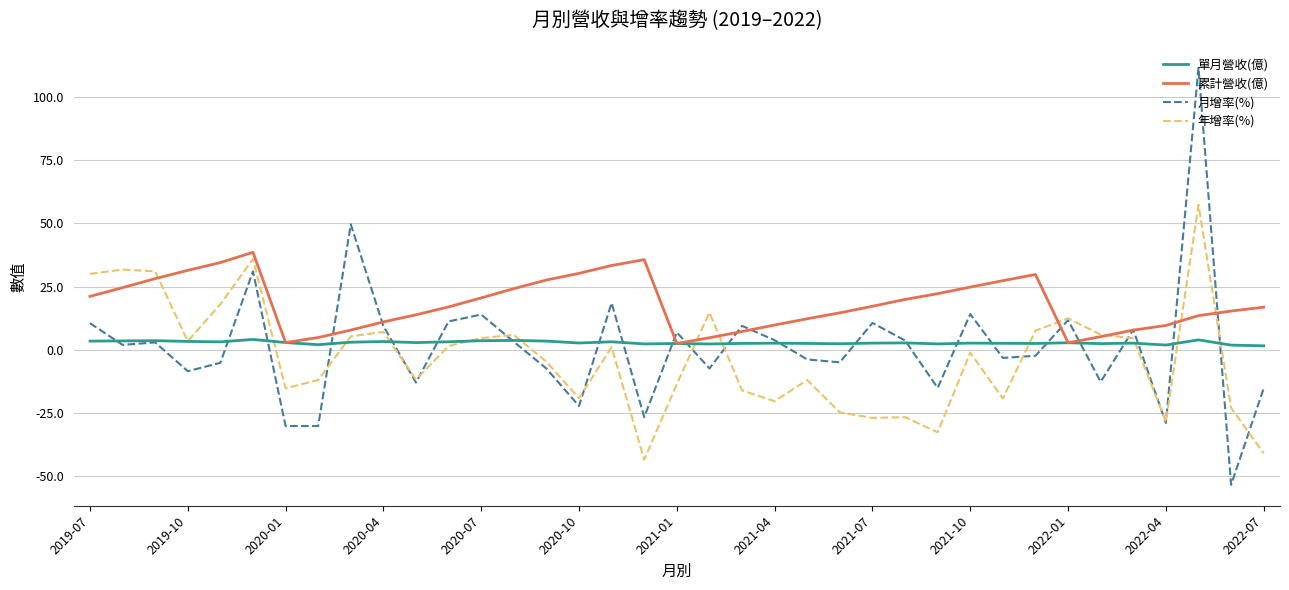

True or false: 年增率(%) and 月增率(%) cross at least once.

True